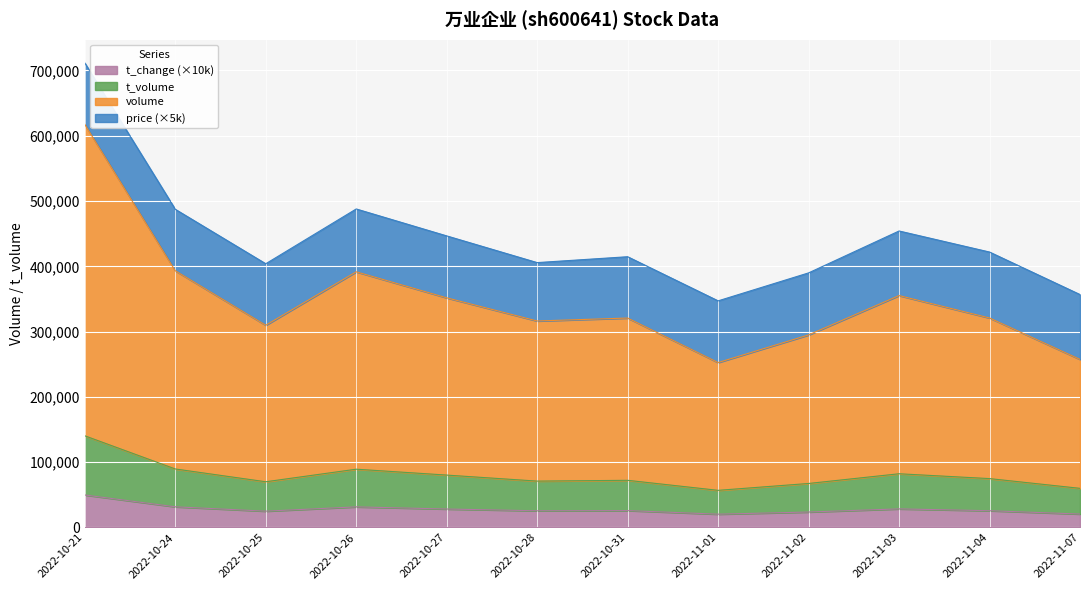

Which series has the largest range (max minus min)?

volume